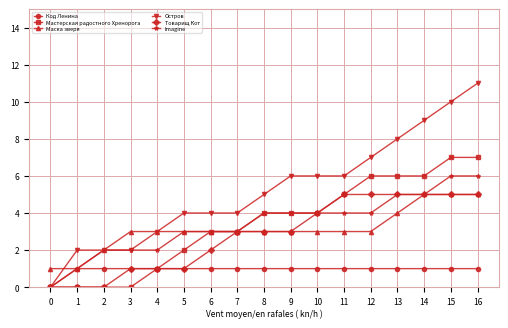

Which category has the highest value across all series?

16